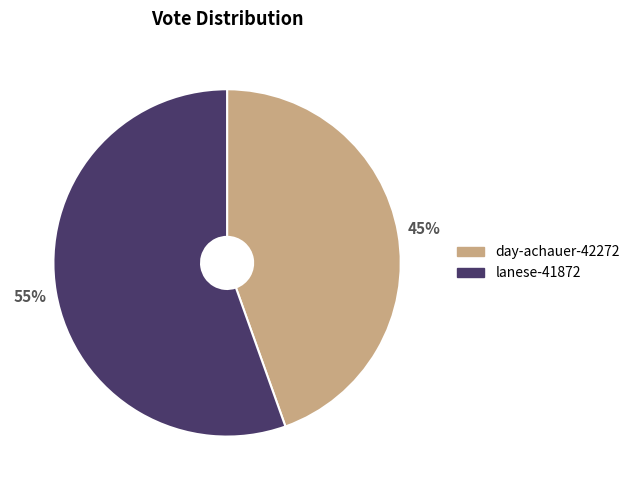

What percentage is the day-achauer-42272 slice, to the nearest percent?

45%